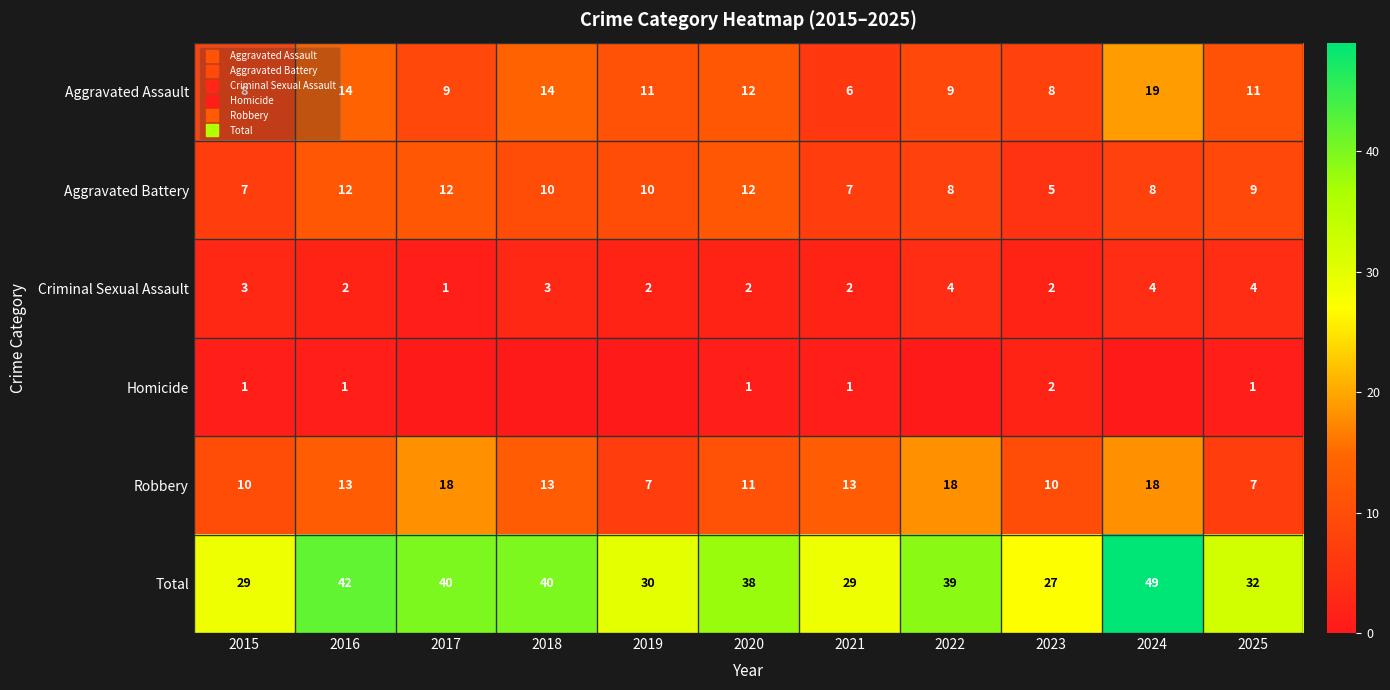

What is the difference between the highest and lowest values at 2022?

39